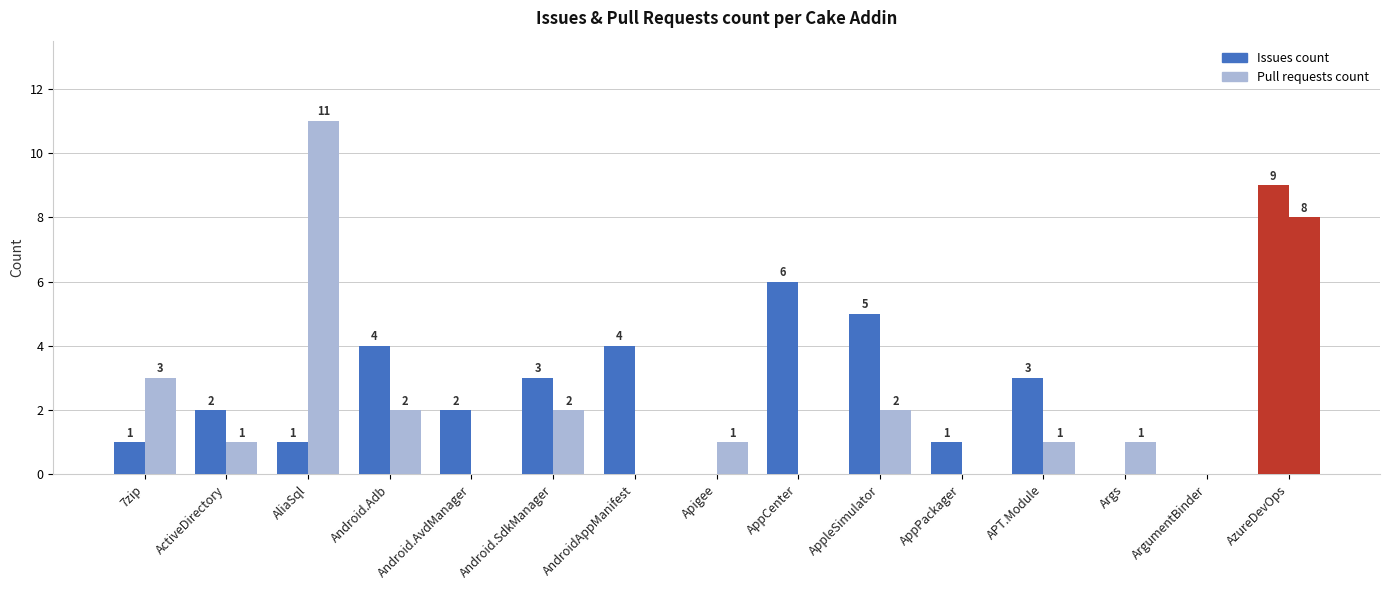

The value of Issues count at 7zip is 0. True or false?

False